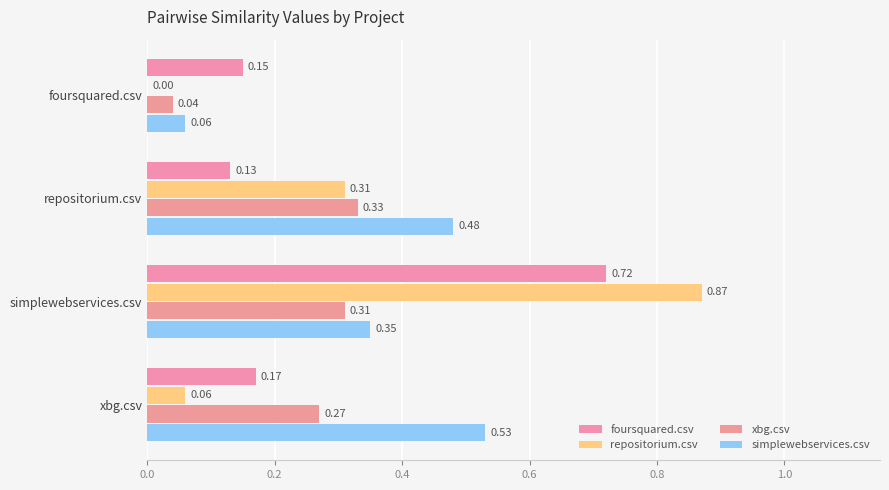

How many data points does each series have?

4